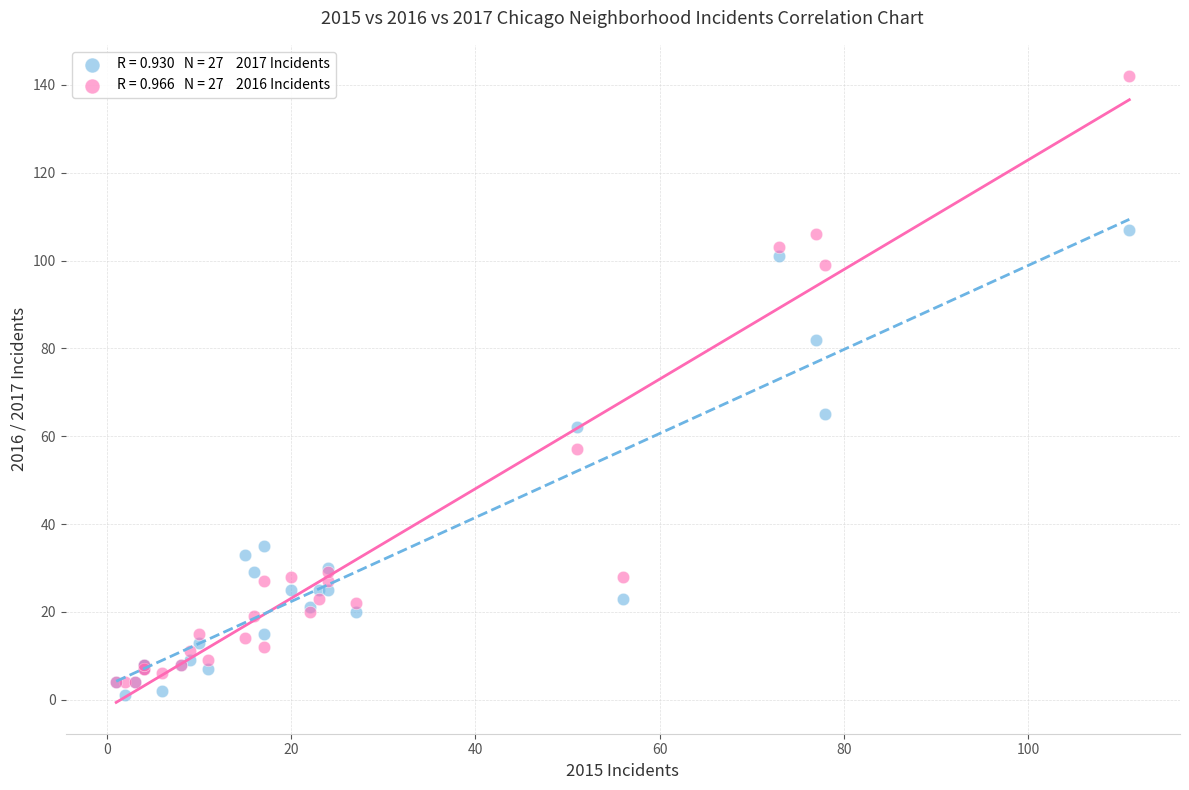

Across all series, what Y value is closest to 71?

65